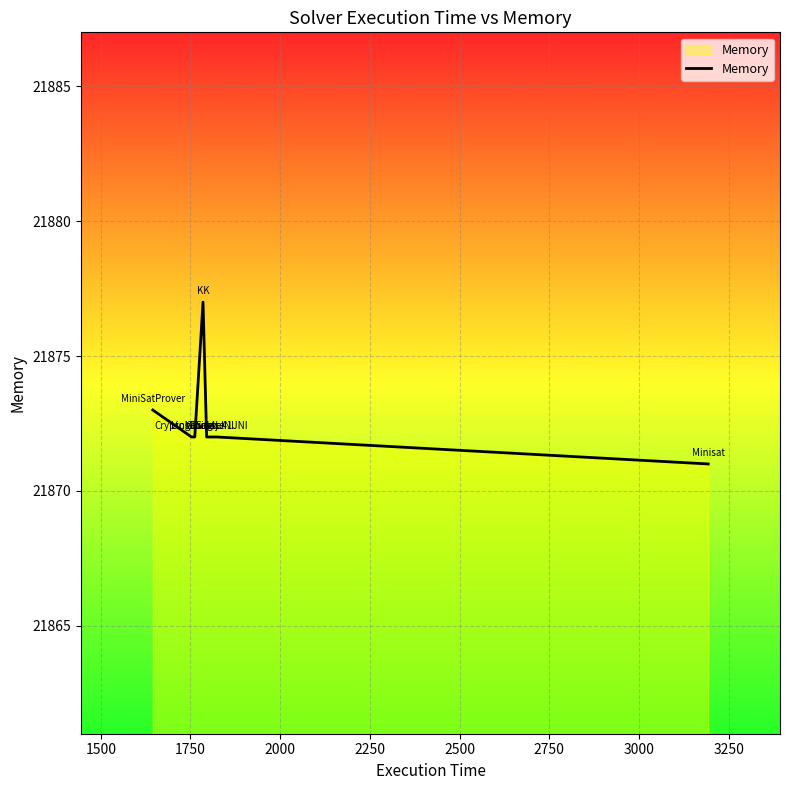

What is the maximum value shown in the chart?

21877